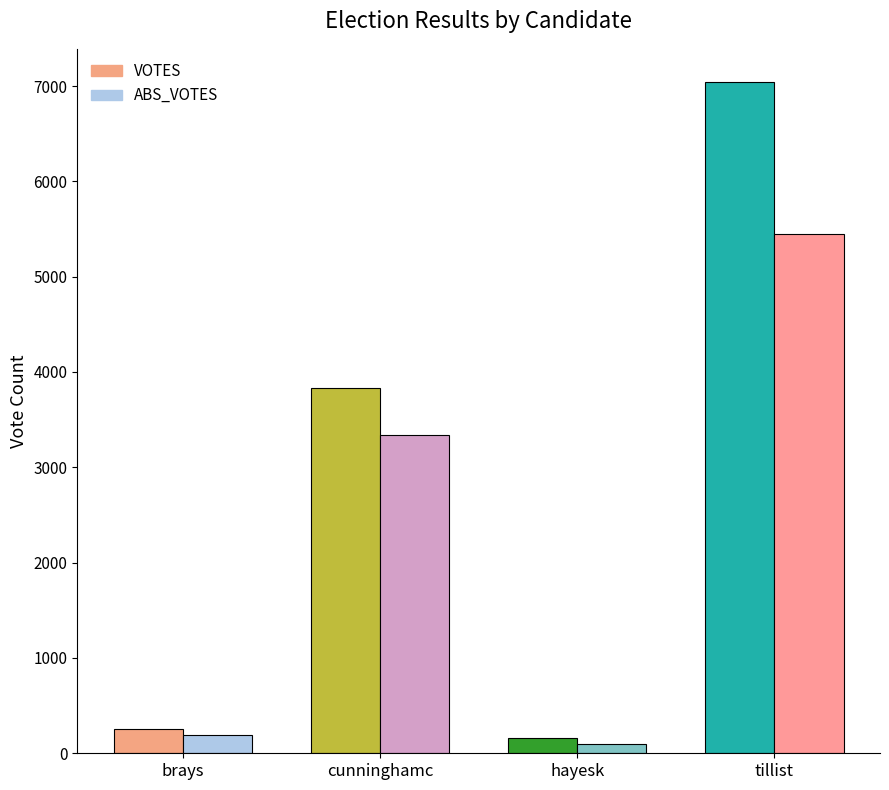

Which series has the largest total across all categories?

VOTES